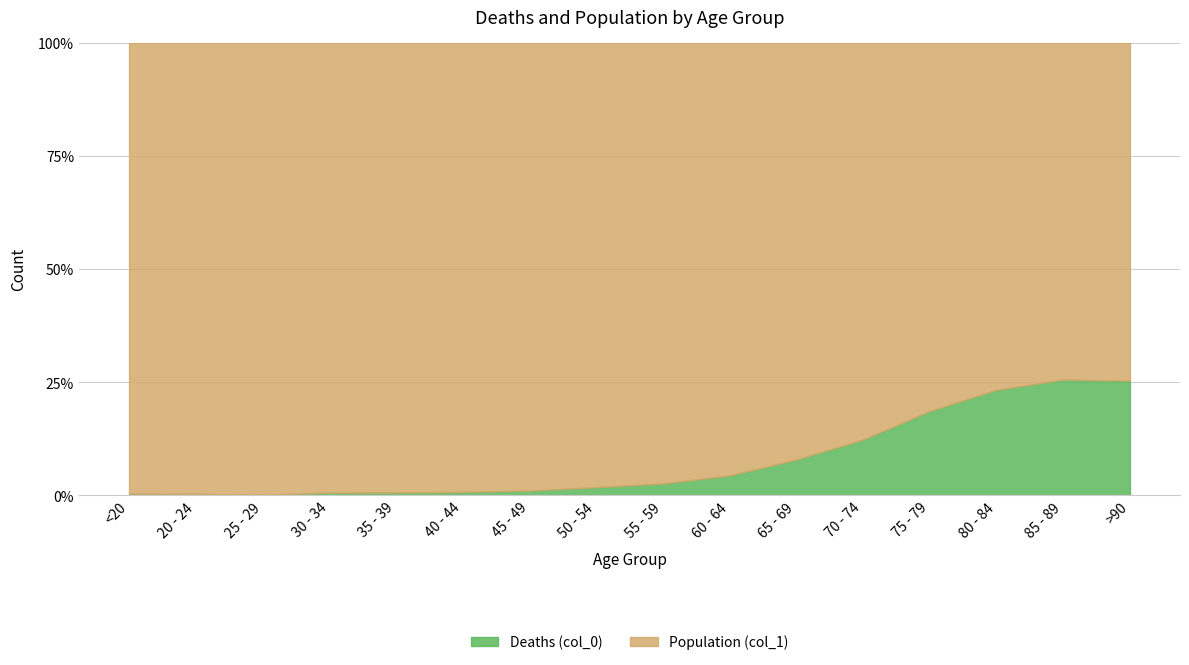

The Deaths (col_0) series shows 47 at 45 - 49. True or false?

True